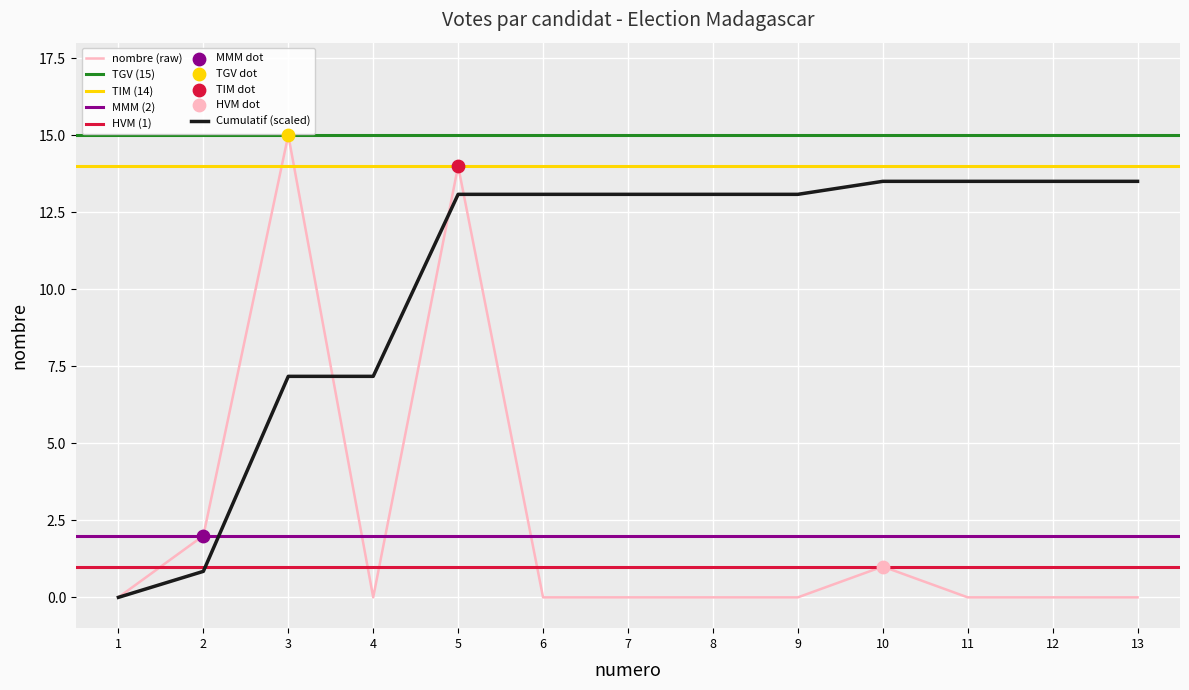

What is the ratio of the value at 10 to the value at 3?

0.1